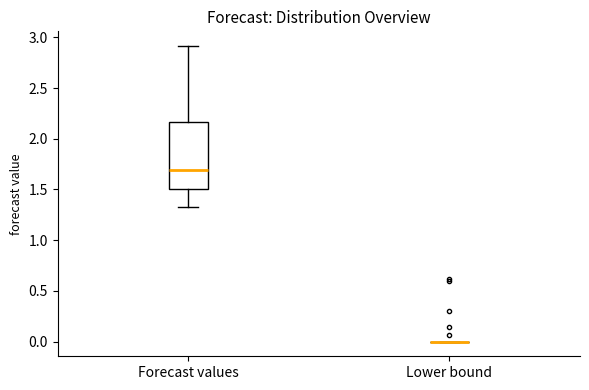

Reading left to right, transcribe this box plot: for each box, give where its median line is, the range the box spans, and where its two whiskers end, as read against the y-axis. The values are not printed on the chart, so give them approximately, as read against the axis.

Forecast values: median 1.70, box 1.50 to 2.15, whiskers 1.35 to 2.90
Lower bound: box collapsed to a line at 0.00, whiskers 0.00 to 0.00